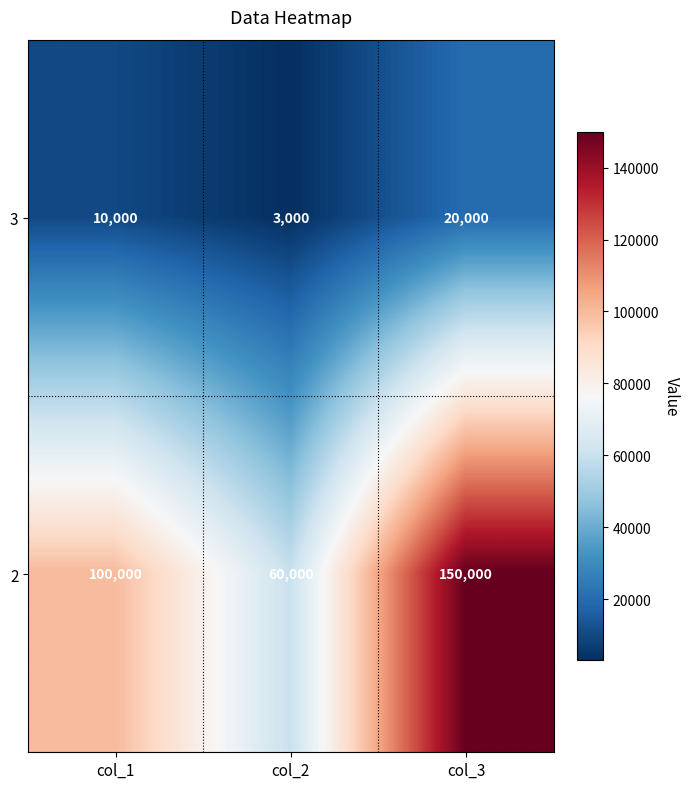

At how many categories does at least one series exceed 22975?

3